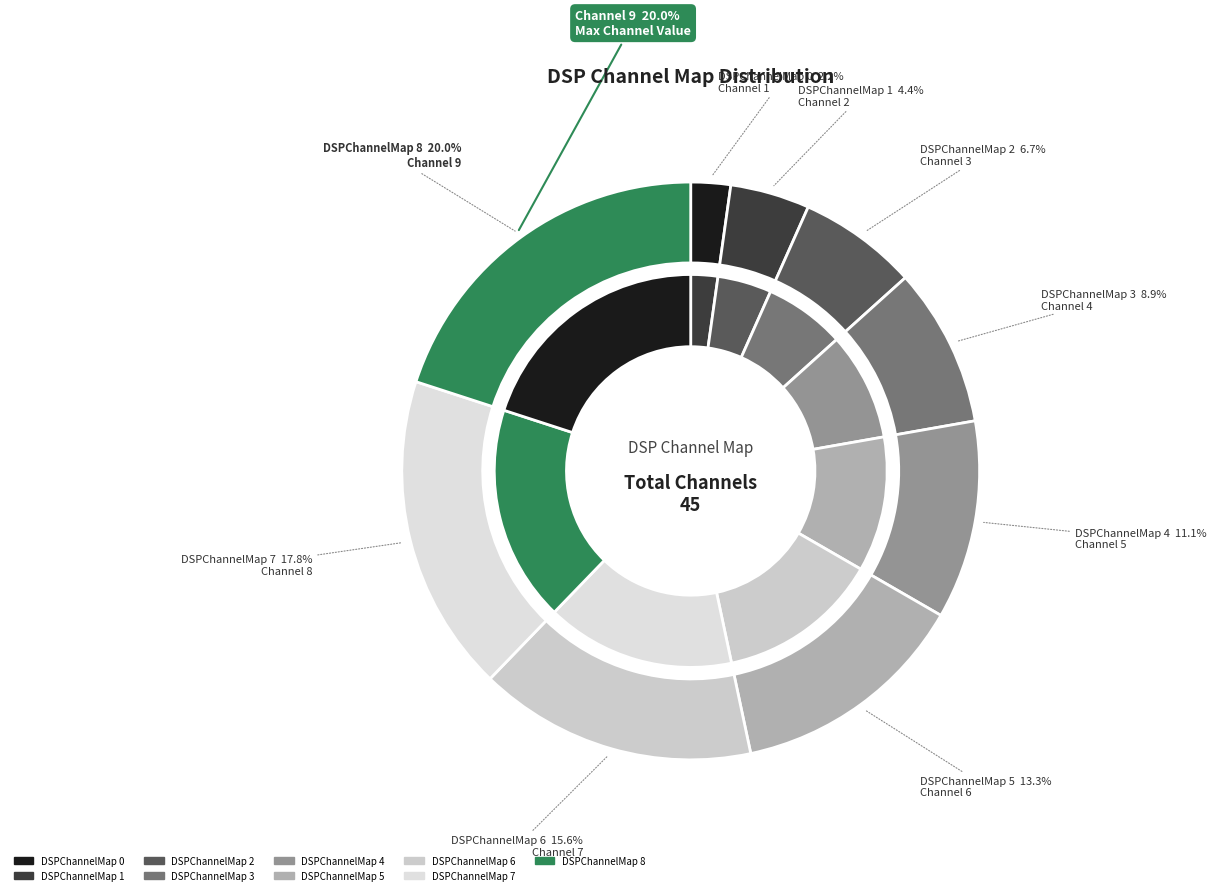

To the nearest percent, what portion does 0 represent?

2%